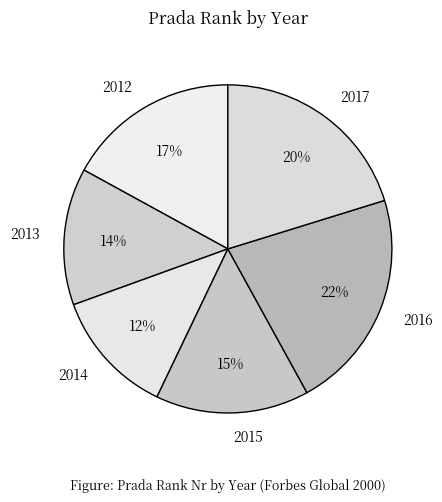

Is there a majority slice in this chart?

No